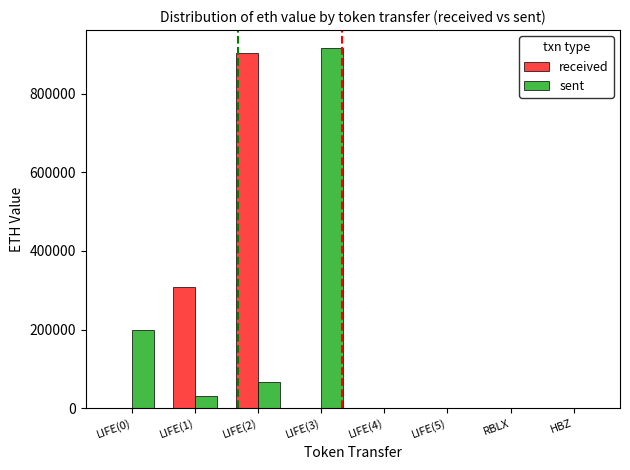

The value of sent at LIFE(5) is -336210.9. True or false?

False